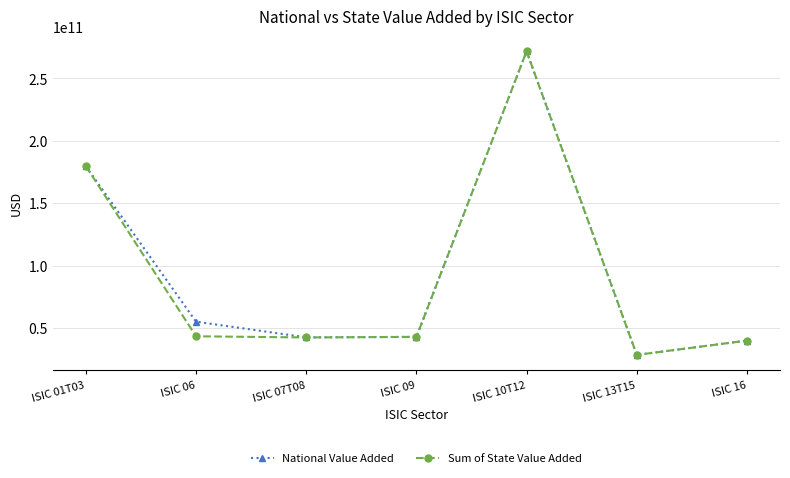

Rank the series at ISIC 06 from lowest to highest value.

Sum of State Value Added, National Value Added